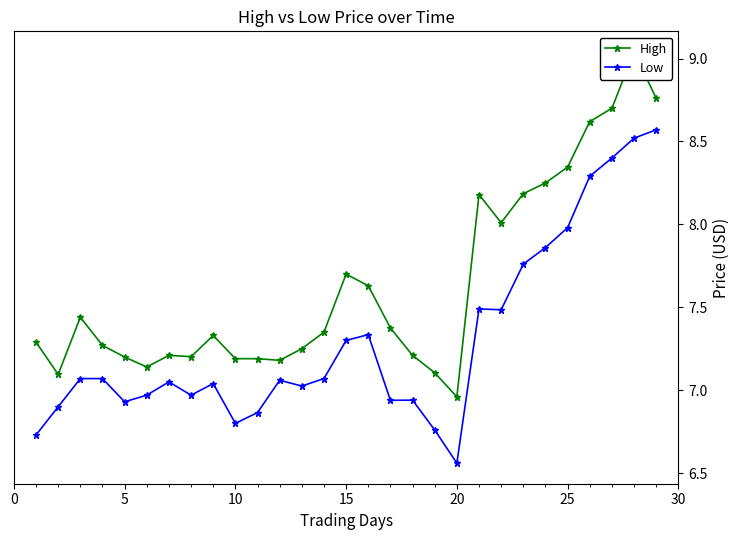

Which series has the largest range (max minus min)?

High